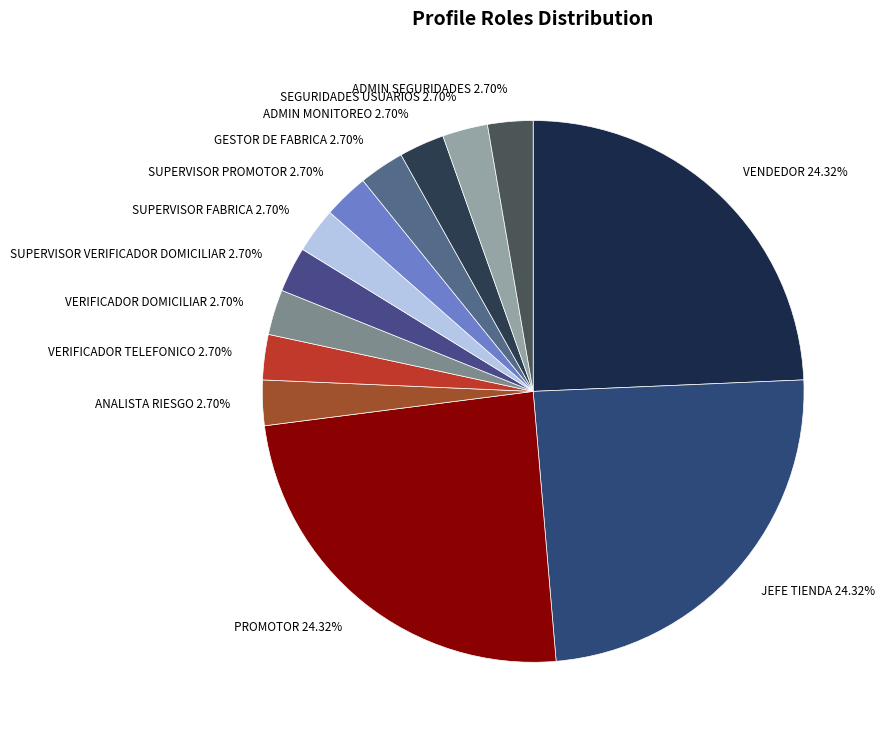

Does any single category account for the majority?

No